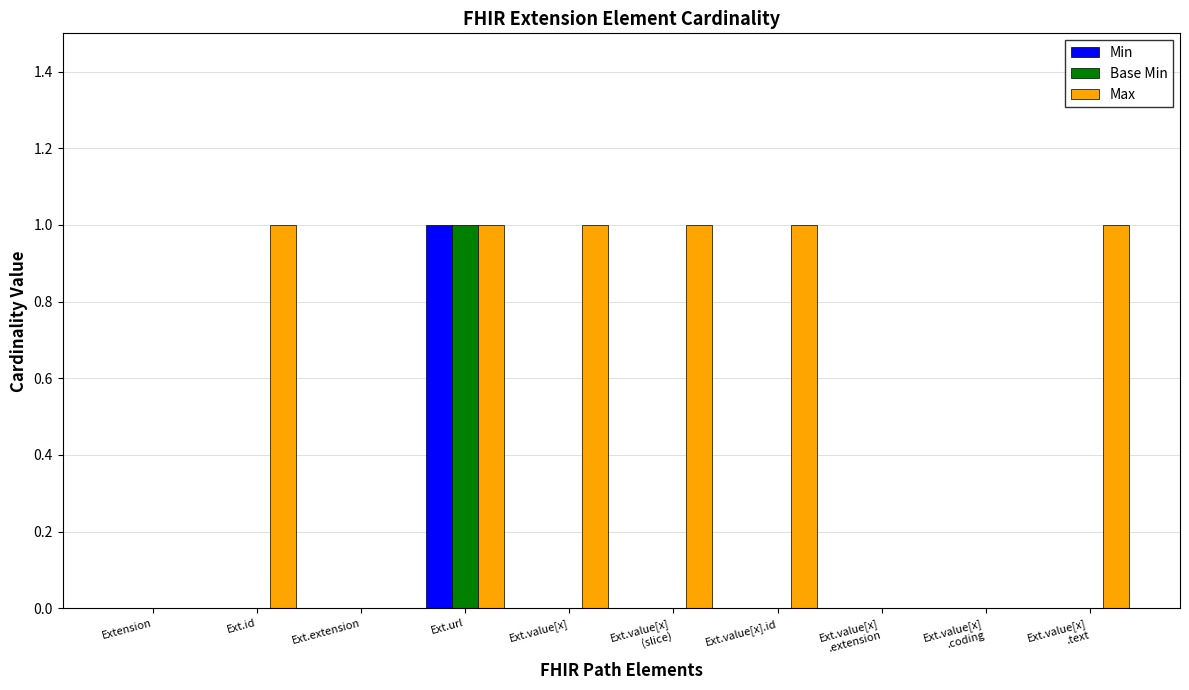

Is it true that Min equals 2 at Ext.url?

False